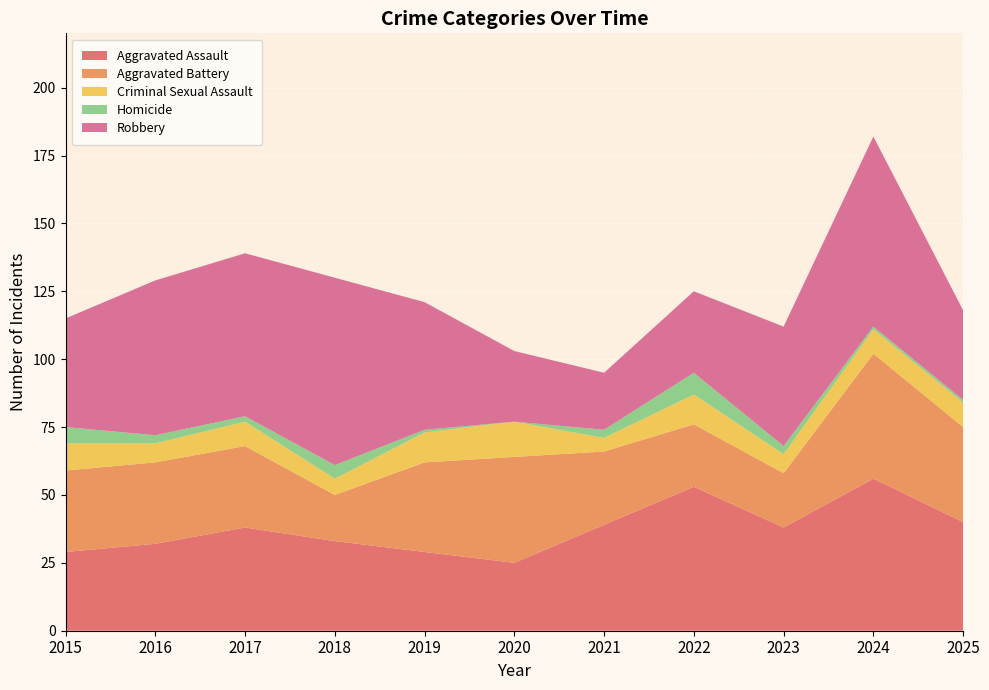

Reading left to right, transcribe all the data shown in this chart.

Aggravated Assault: 2015=29	2016=32	2017=38	2018=33	2019=29	2020=25	2021=39	2022=53	2023=38	2024=56	2025=40
Aggravated Battery: 2015=30	2016=30	2017=30	2018=17	2019=33	2020=39	2021=27	2022=23	2023=20	2024=46	2025=35
Criminal Sexual Assault: 2015=10	2016=7	2017=9	2018=6	2019=11	2020=13	2021=5	2022=11	2023=7	2024=9	2025=9
Homicide: 2015=6	2016=3	2017=2	2018=5	2019=1	2020=0	2021=3	2022=8	2023=3	2024=1	2025=1
Robbery: 2015=40	2016=57	2017=60	2018=69	2019=47	2020=26	2021=21	2022=30	2023=44	2024=70	2025=33